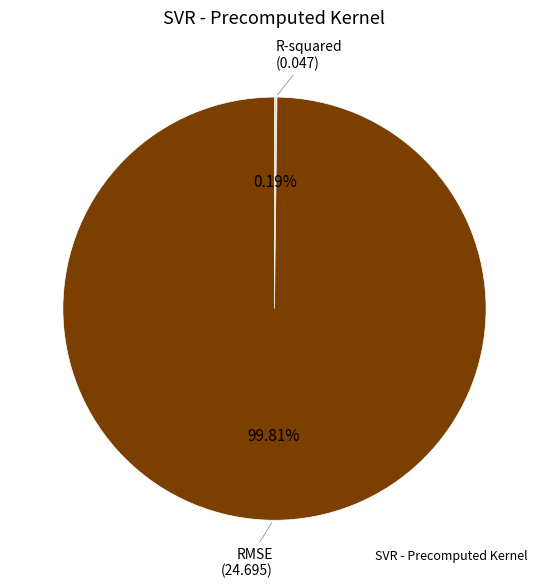

Does any single category account for the majority?

Yes